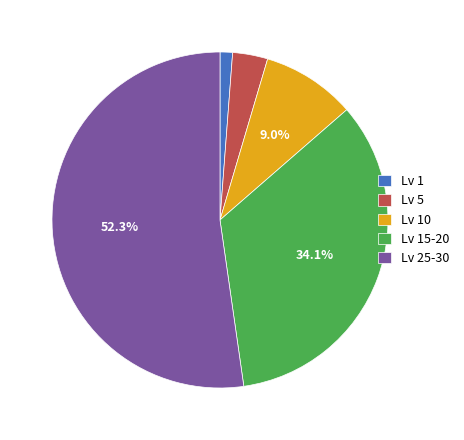

Count the number of slices in the pie.

5